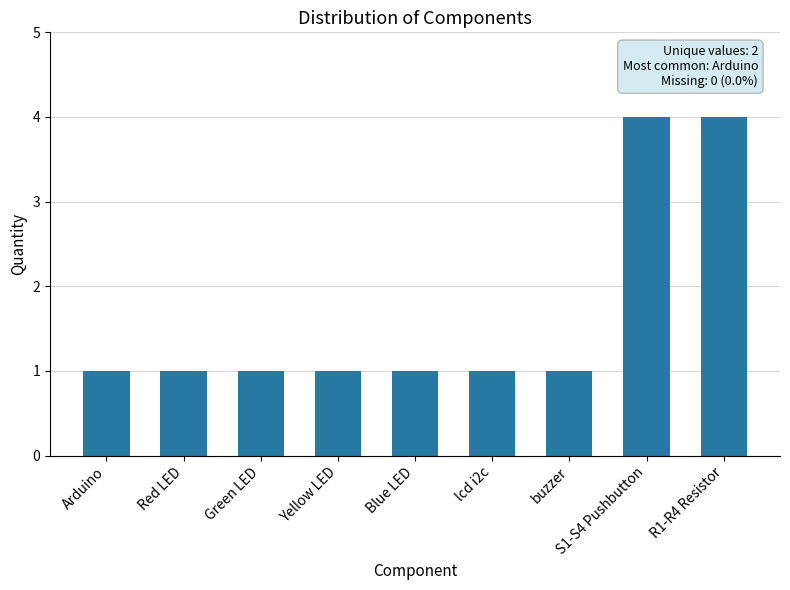

What is the greatest value displayed?

4